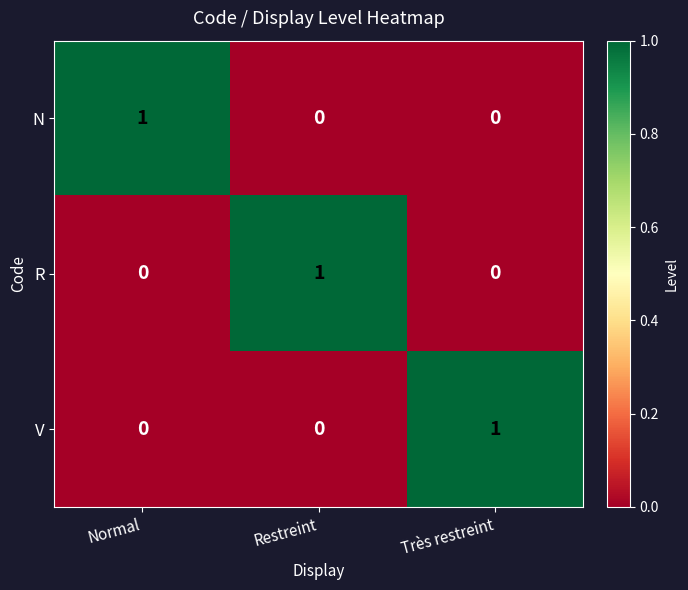

Reading left to right, transcribe all the data shown in this chart.

N: 1	0	0
R: 0	1	0
V: 0	0	1